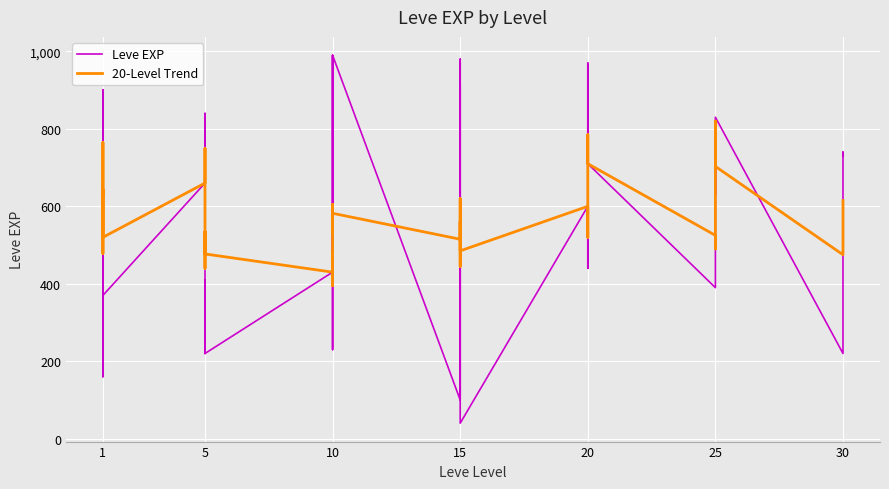

How many data points does each series have?

40